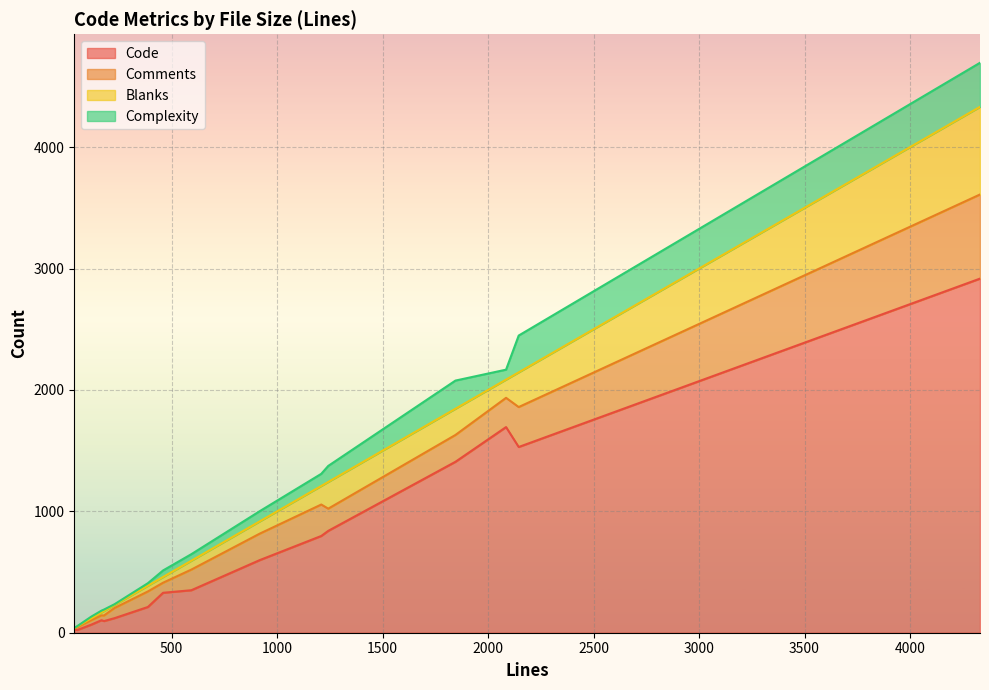

The Complexity series shows 21 at 387. True or false?

True